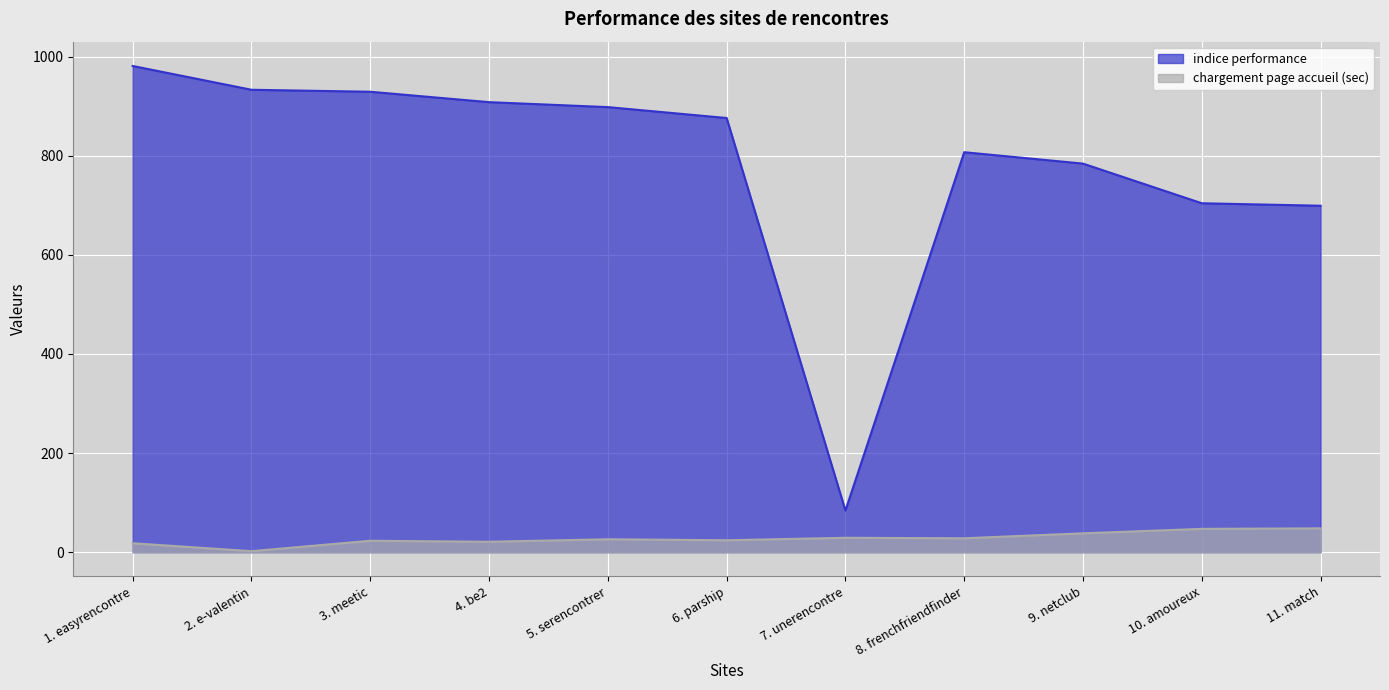

Between 5. serencontrer and 6. parship, which series saw the biggest shift?

indice performance